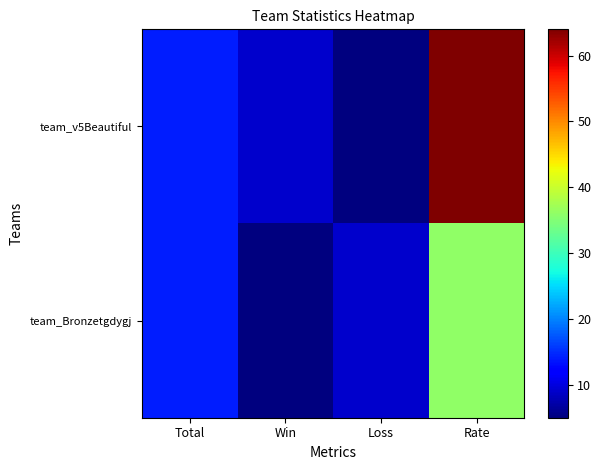

Reading left to right, what are all the values shown in this chart?

team_v5Beautiful: Total=14	Win=9	Loss=5	Rate=64
team_Bronzetgdygj: Total=14	Win=5	Loss=9	Rate=36